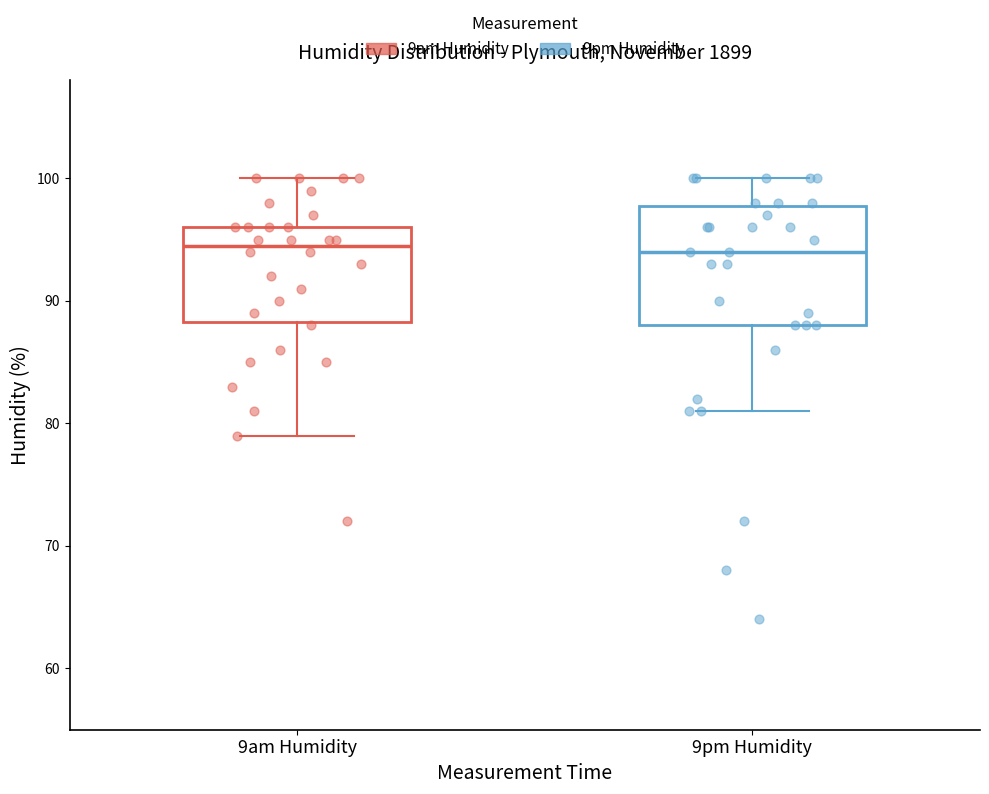

Reading left to right, read every box against the y-axis: the position of its median line, the range the box covers, and the ends of its whiskers. The values are not printed on the chart, so give them approximately, as read against the axis.

9am Humidity: median 95, box 88 to 96, whiskers 79 to 100
9pm Humidity: median 94, box 88 to 98, whiskers 81 to 100